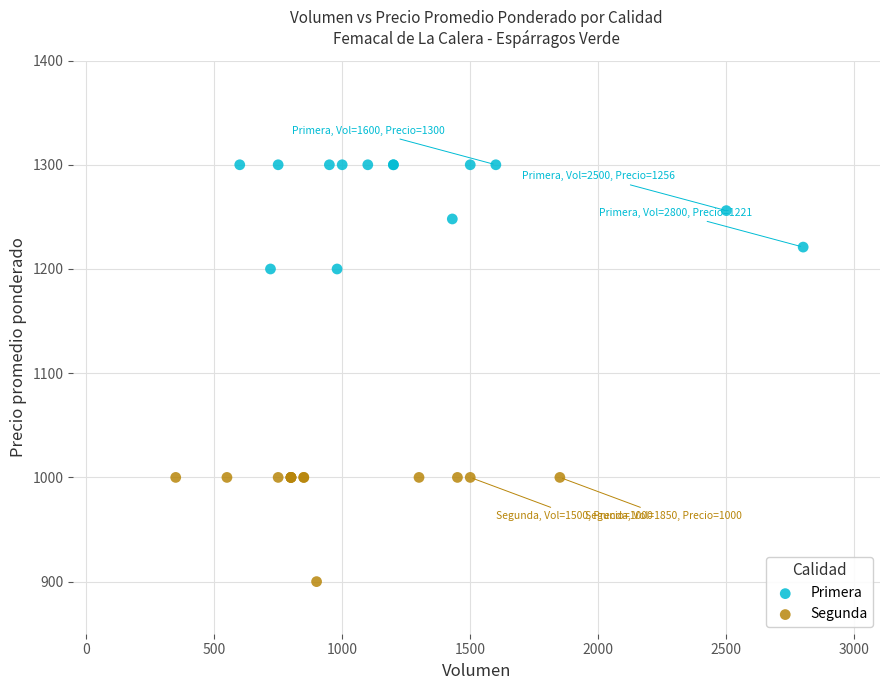

Which series contains the lowest Y value?

Segunda